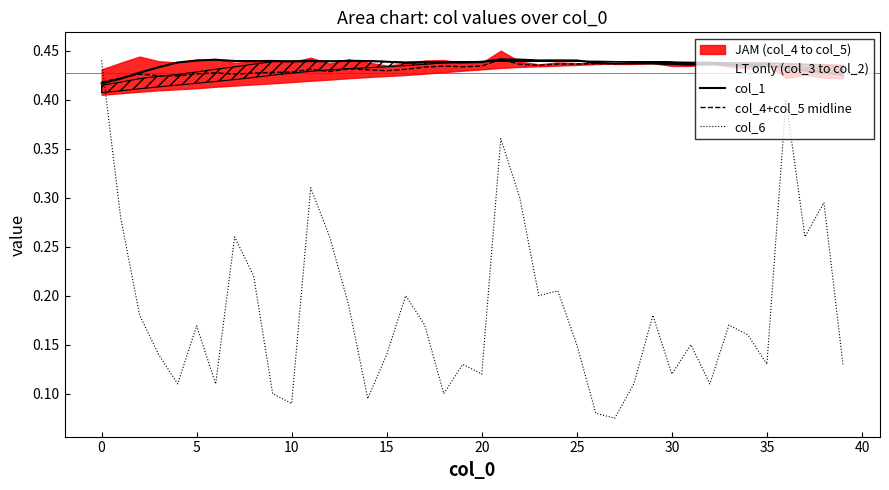

True or false: col_6 and col_1 intersect in this chart.

True